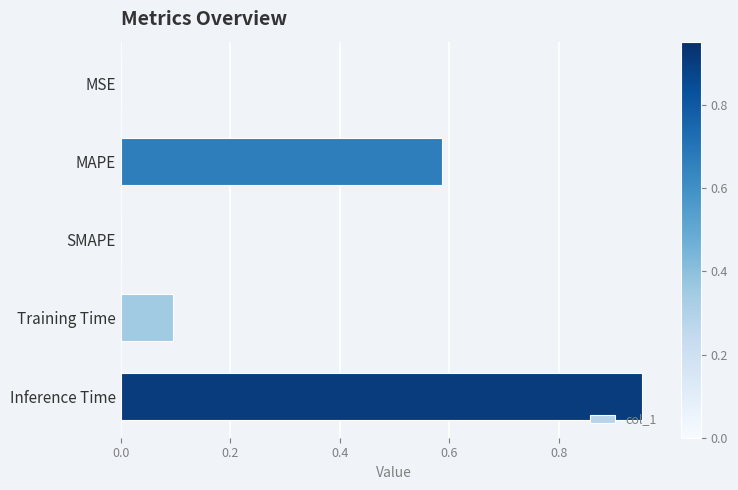

What is the change in value from MAPE to Inference Time?

+0.4